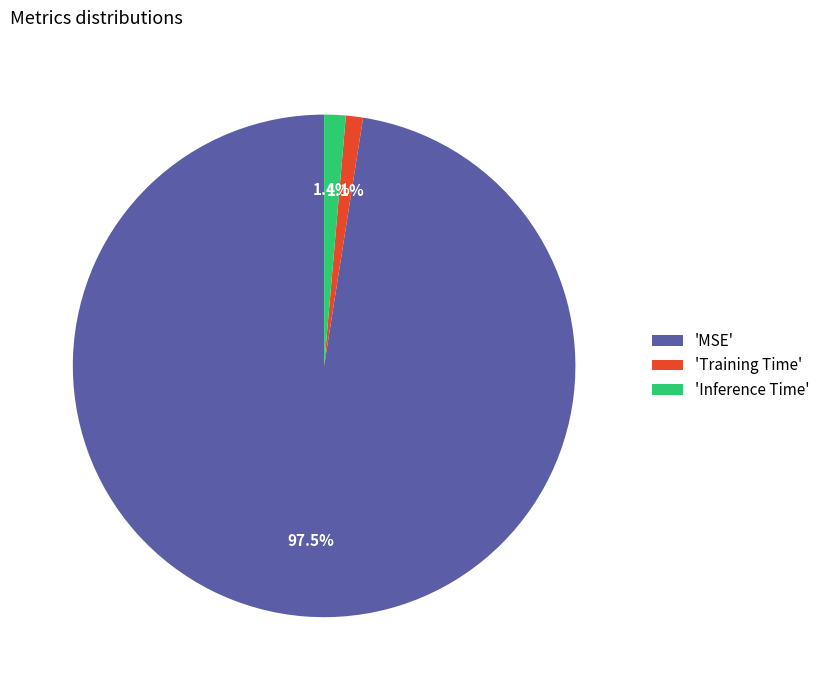

To the nearest percent, what is the average slice percentage?

33%